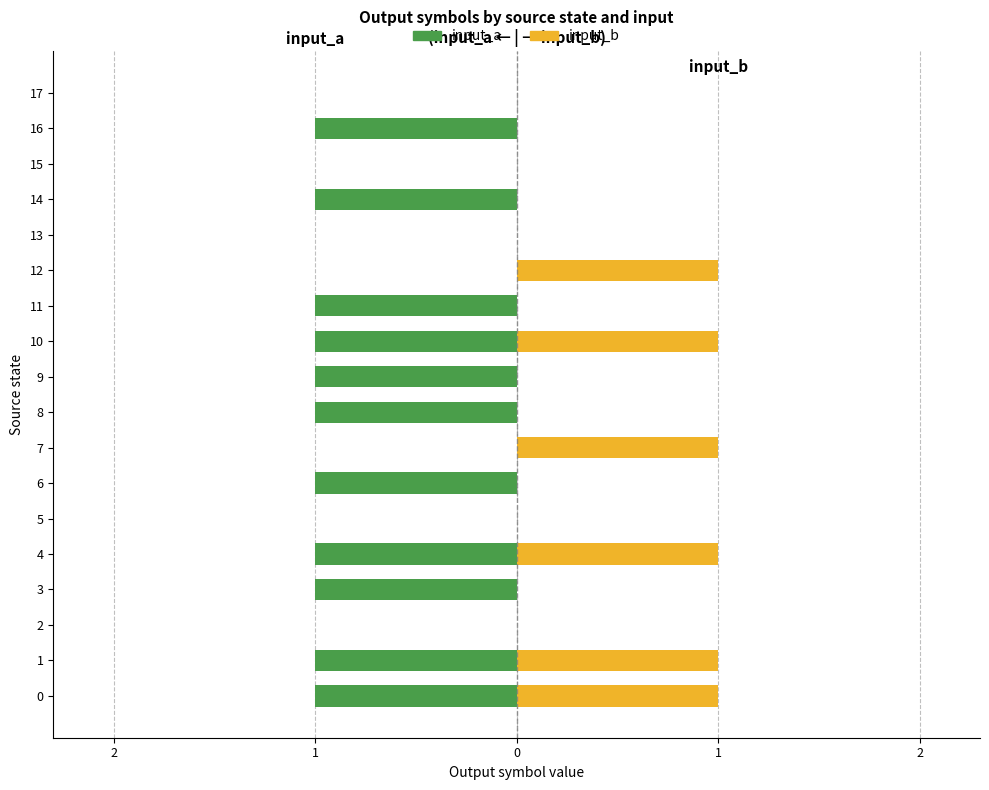

Rank the series by their maximum value, from lowest to highest.

input_a, input_b